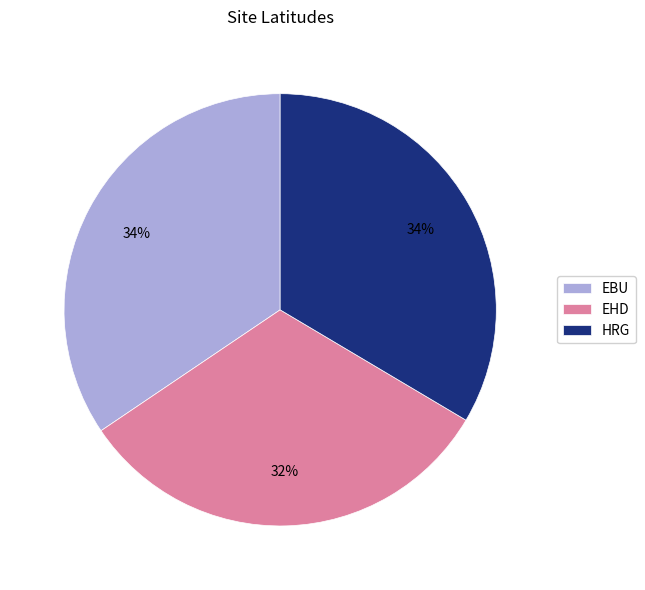

Is the sum of EBU and EHD greater than half?

Yes